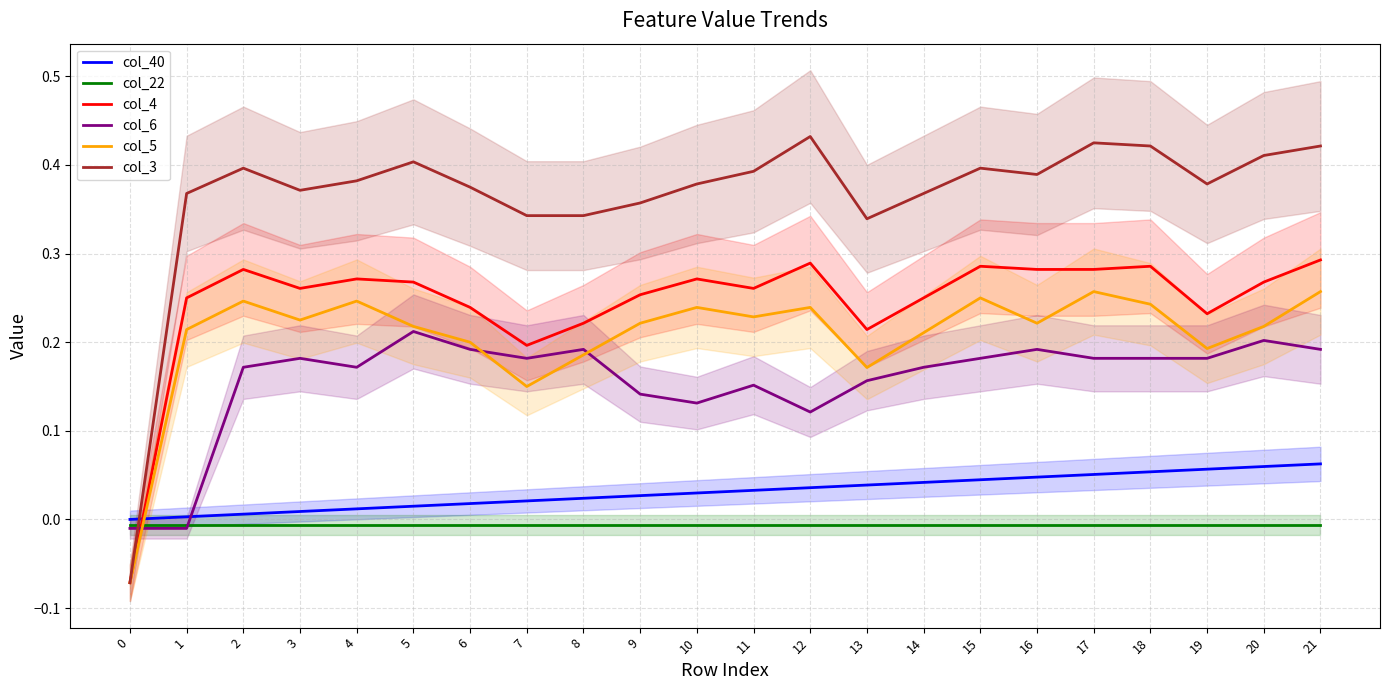

What is the total value across all series at 15?

1.2